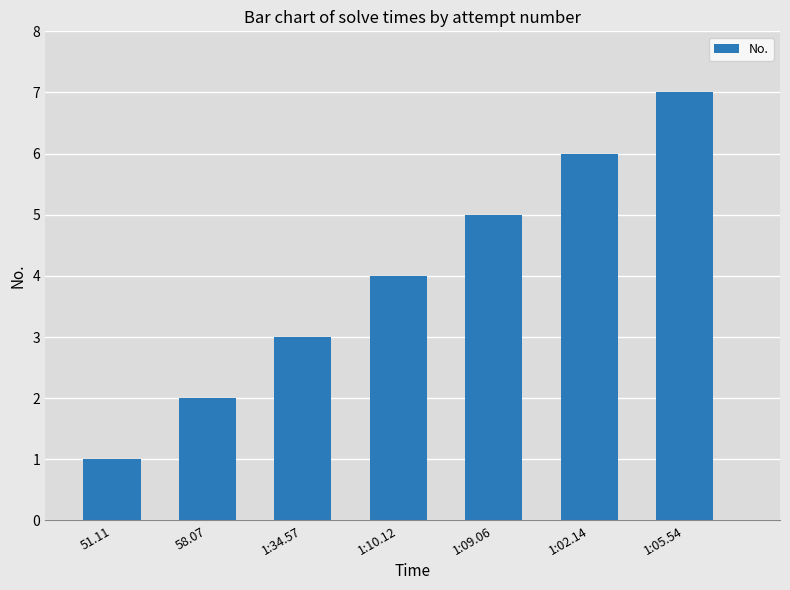

Which label corresponds to the smallest value in the chart?

51.11